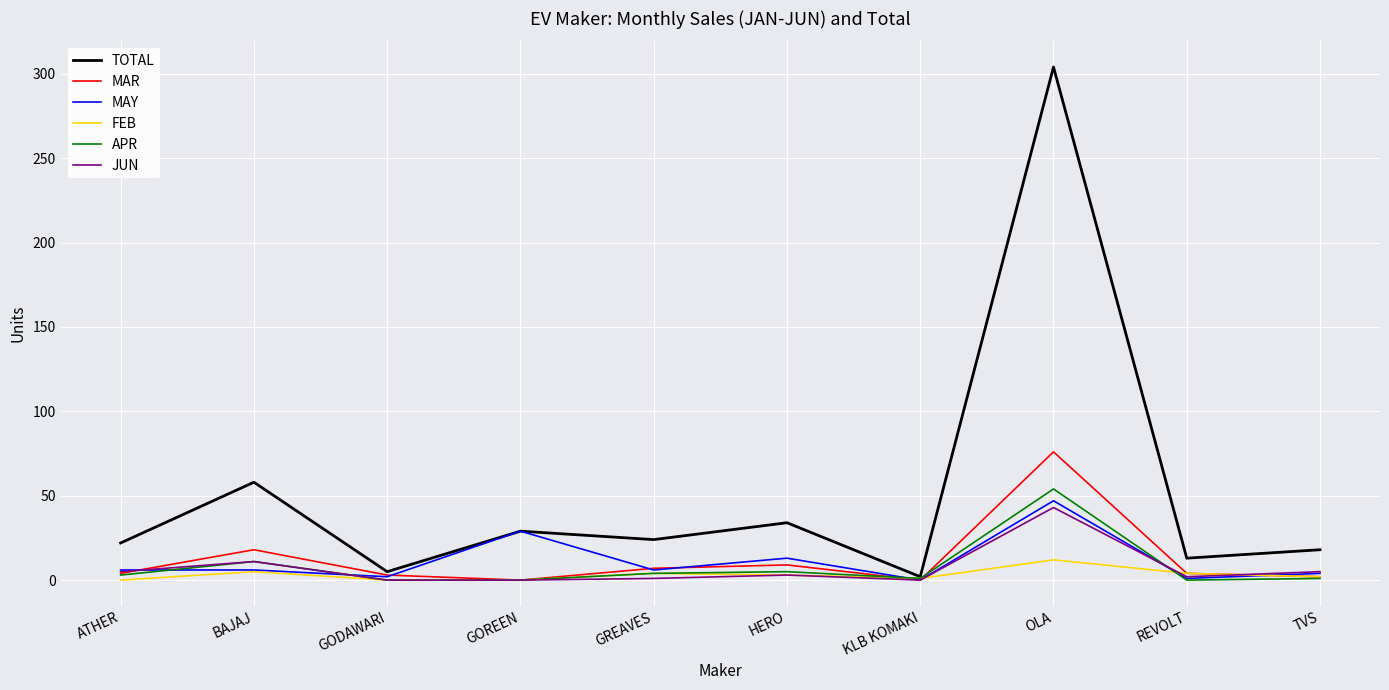

The value of JUN at KLB KOMAKI is -15. True or false?

False